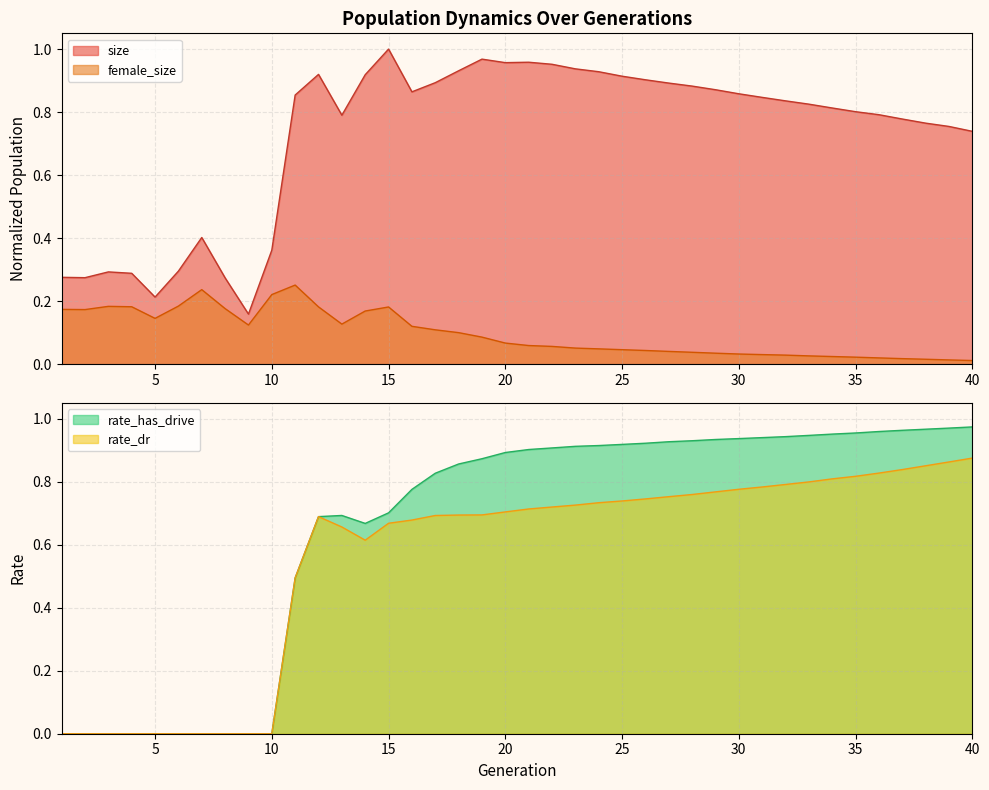

How many lines are shown in the chart?

4